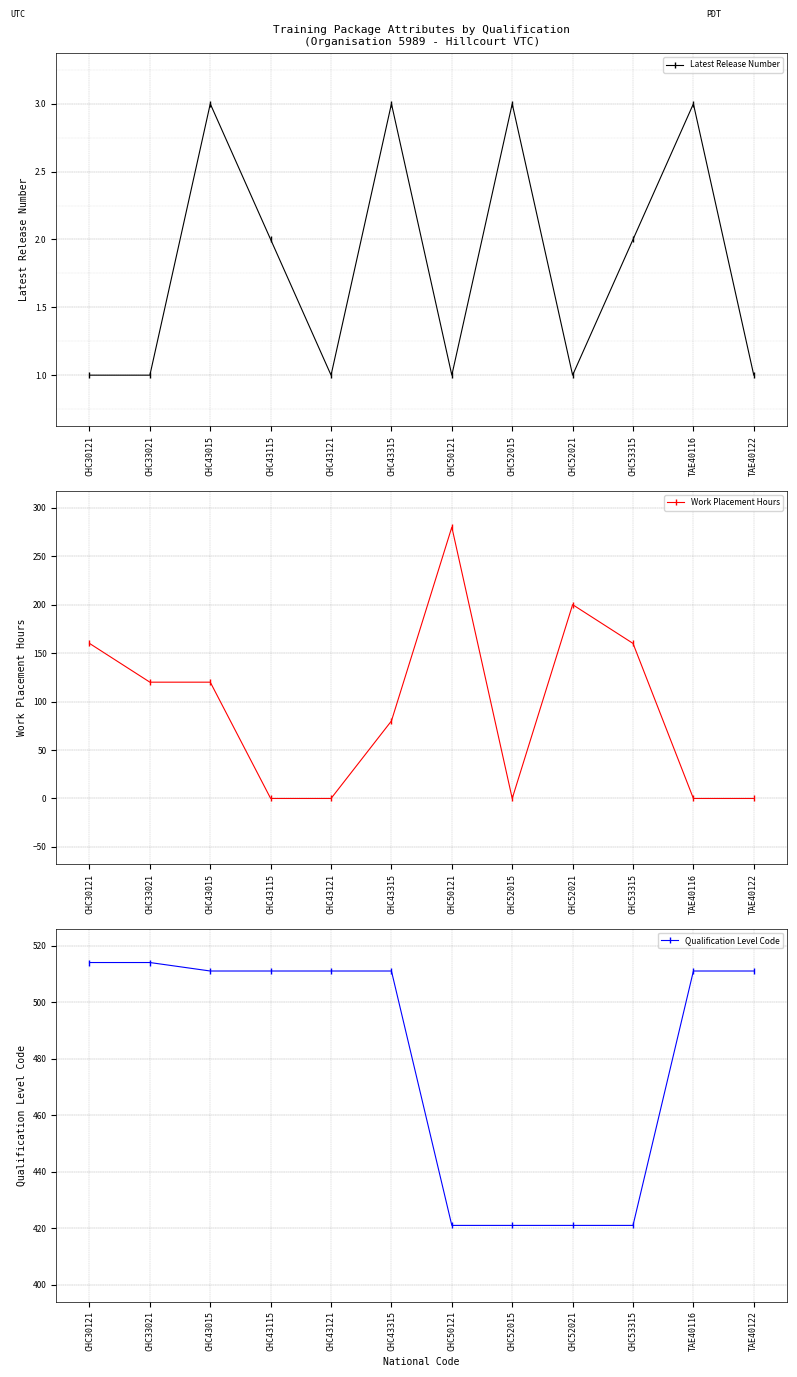

What position from the left is CHC50121?

7